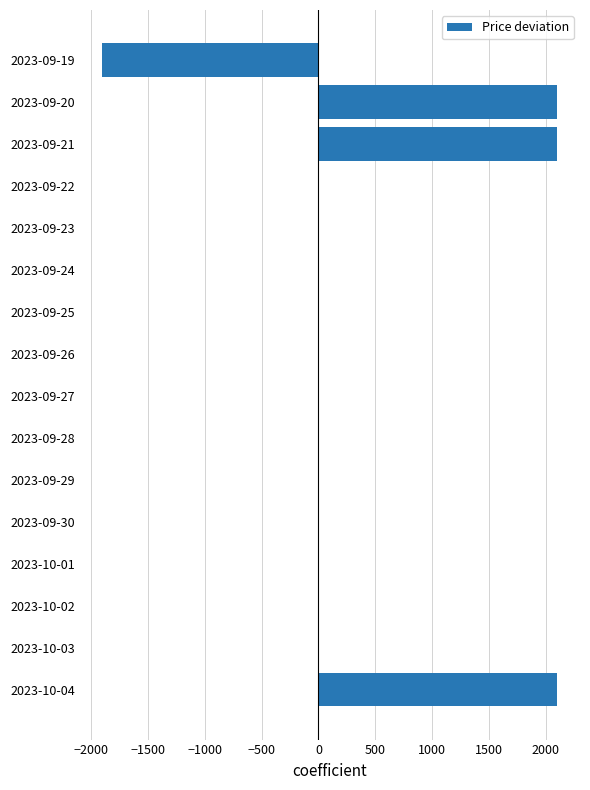

Is it true that the value at 2023-09-24 is 2279?

False